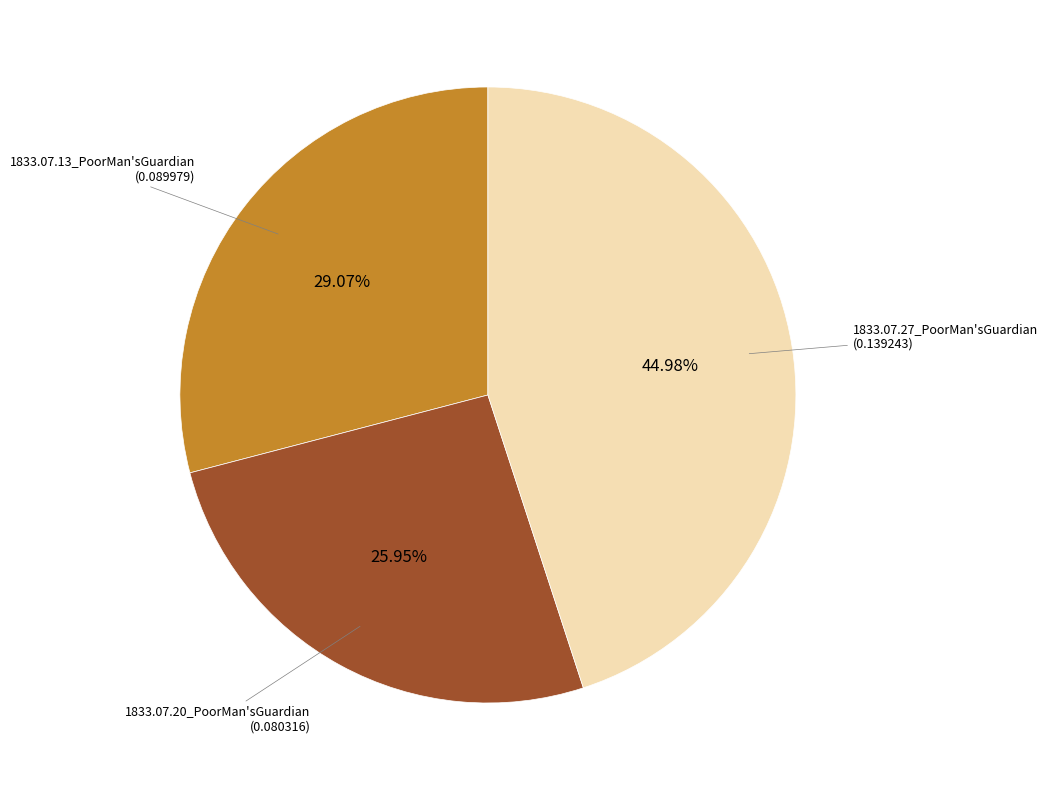

How many segments does this pie chart have?

3